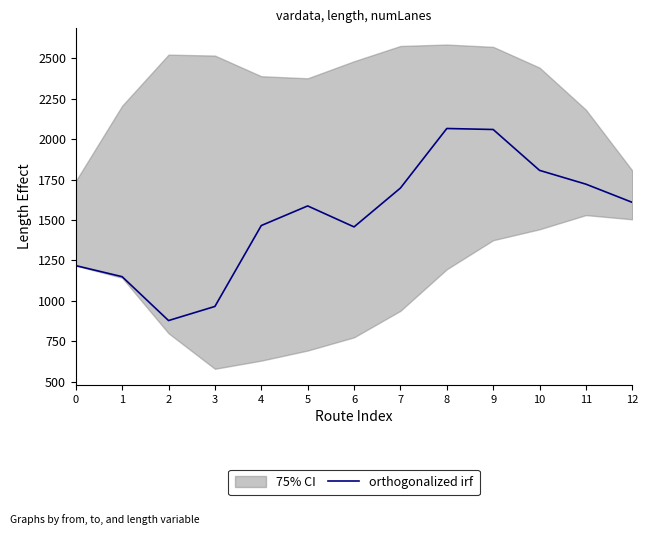

True or false: the data shows 3016.3 at 9.

False